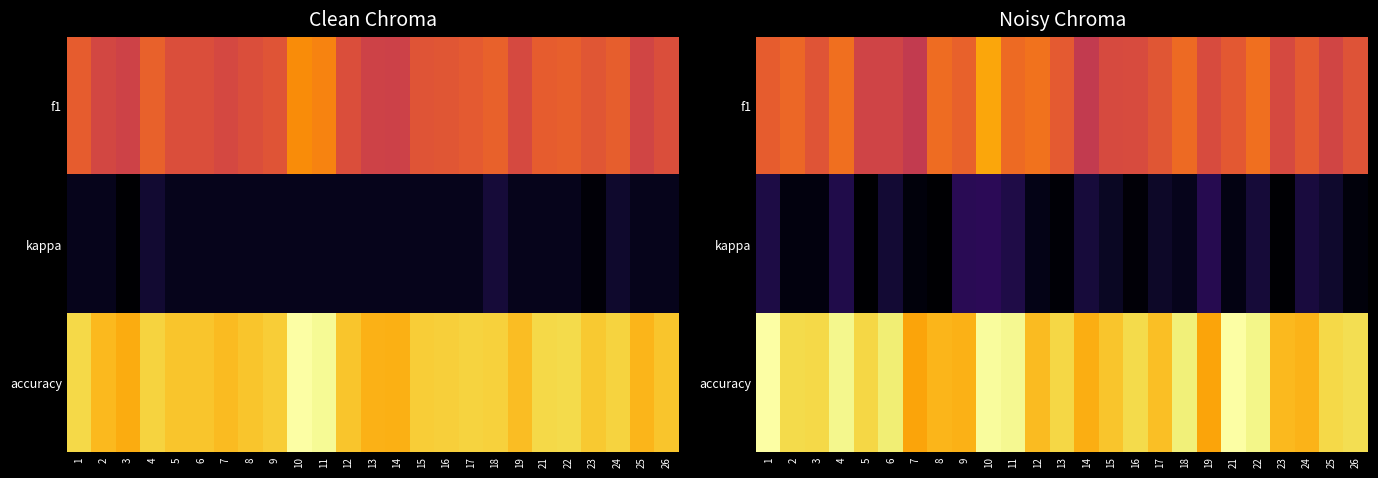

Count the number of data series in this chart.

3